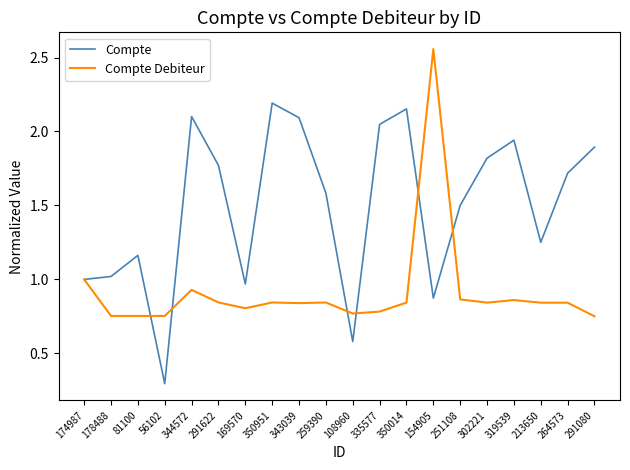

List the series in order of their peak value, lowest first.

Compte, Compte Debiteur